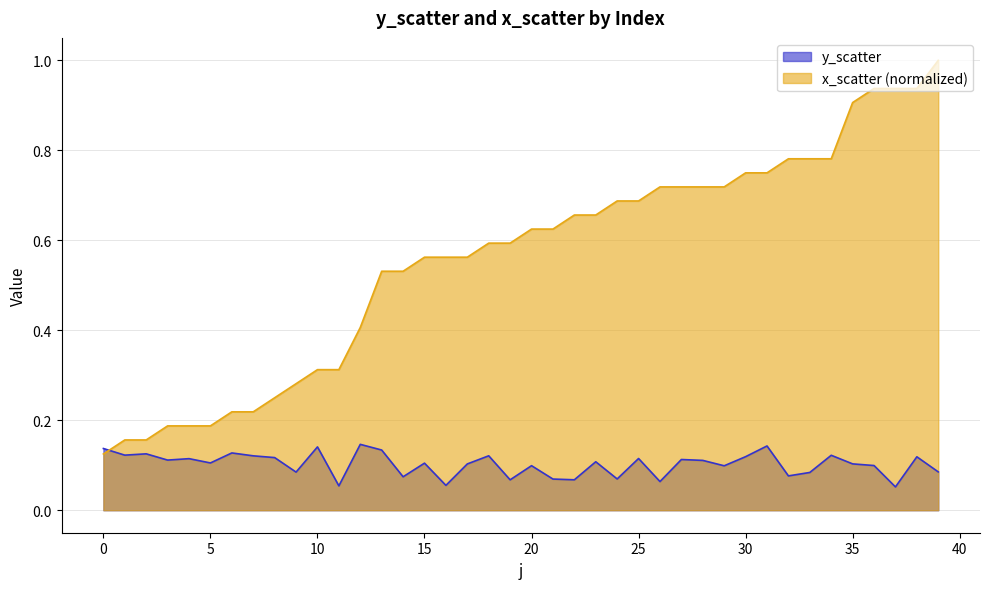

List the labels in order of y_scatter value, smallest first.

37, 11, 16, 26, 19, 22, 21, 24, 14, 32, 33, 9, 39, 29, 20, 36, 17, 35, 15, 5, 23, 28, 3, 27, 4, 25, 8, 38, 30, 7, 18, 34, 1, 2, 6, 13, 0, 10, 31, 12